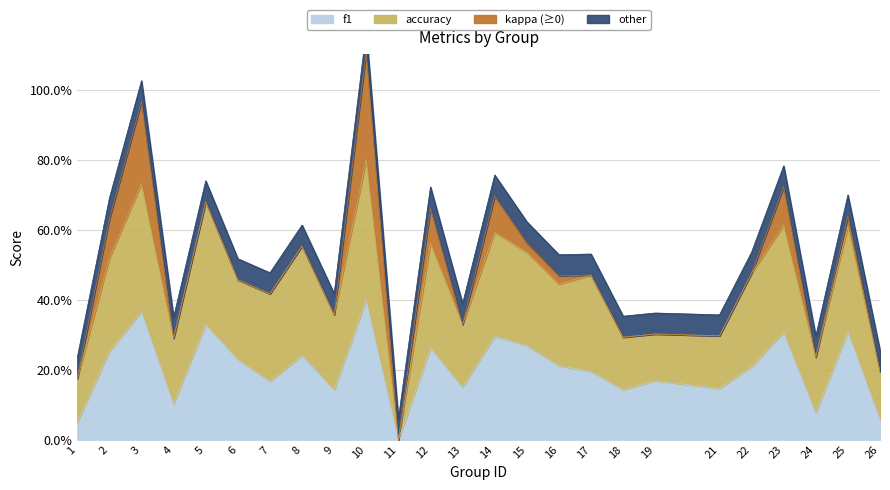

Is the value of accuracy at 1 greater than the value of f1 at 6?

No